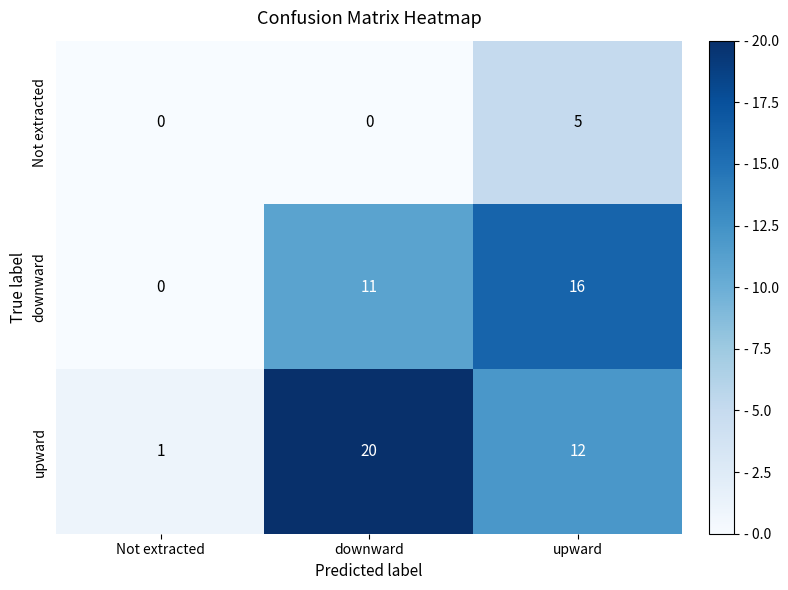

Reading left to right, list all the values displayed in this chart.

Not extracted: Not extracted=0	downward=0	upward=5
downward: Not extracted=0	downward=11	upward=16
upward: Not extracted=1	downward=20	upward=12